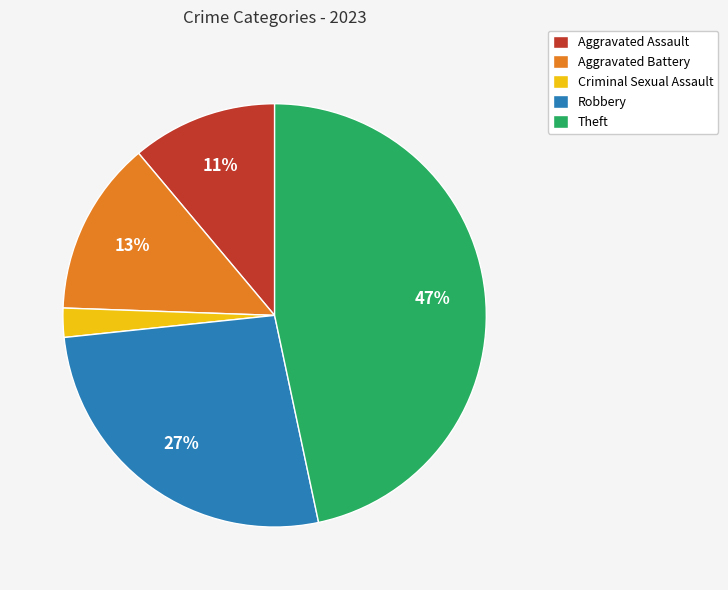

To the nearest percent, what percentage of the pie is Aggravated Battery?

13%